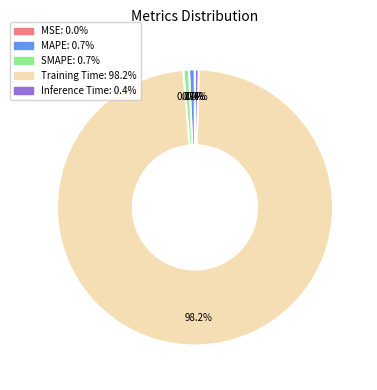

Do Training Time and Inference Time together represent more than half of the pie?

Yes